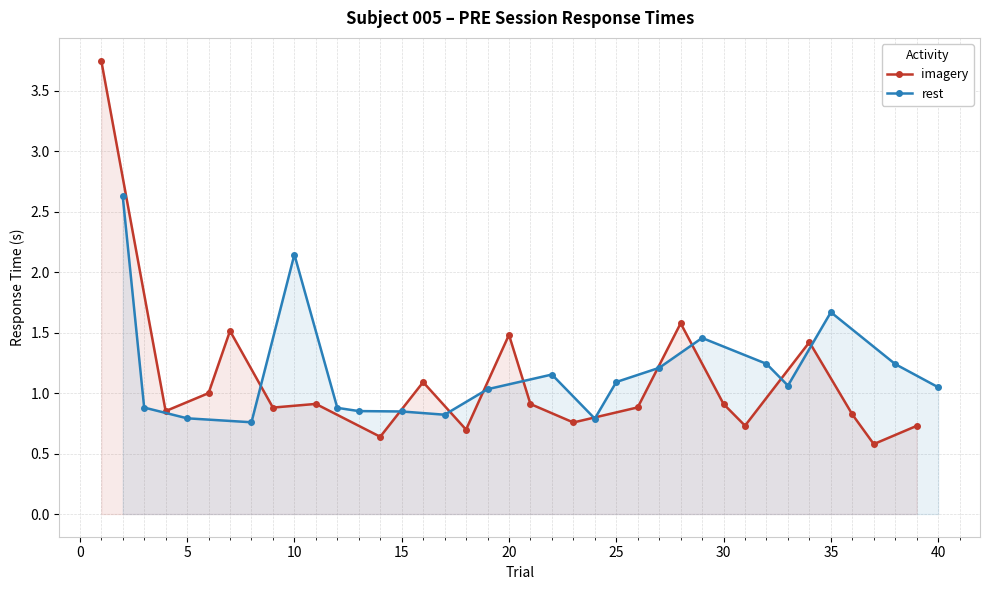

Reading left to right, transcribe all the data shown in this chart.

imagery: 3.7	0.9	1.0	1.5	0.9	0.9	0.6	1.1	0.7	1.5	0.9	0.8	0.9	1.6	0.9	0.7	1.4	0.8	0.6	0.7
rest: 2.6	0.9	0.8	0.8	2.1	0.9	0.9	0.8	0.8	1.0	1.2	0.8	1.1	1.2	1.5	1.2	1.1	1.7	1.2	1.0